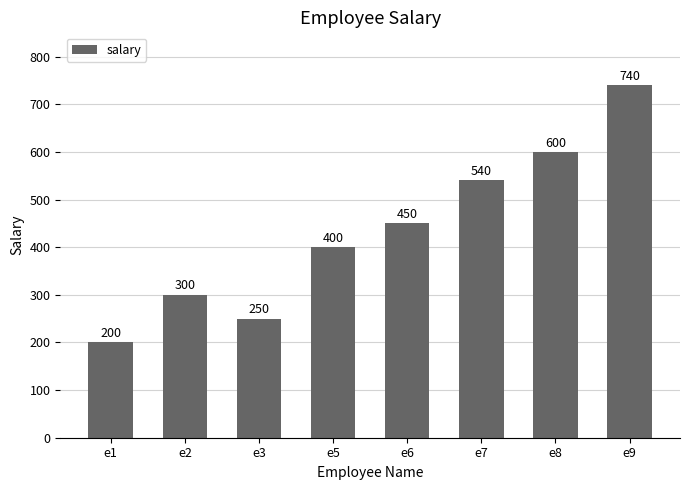

At which label is the value closest to 470?

e6